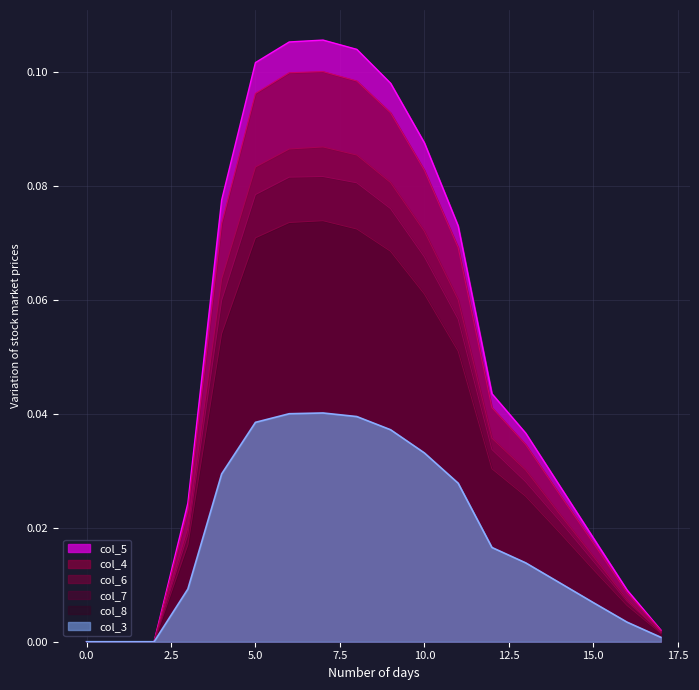

Where is the first local maximum for col_5?

7